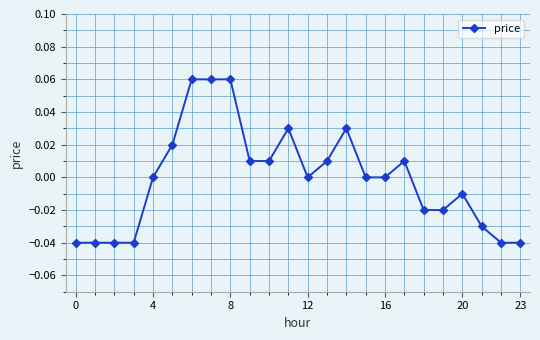

True or false: there are more than 2 points higher than both neighbors.

True